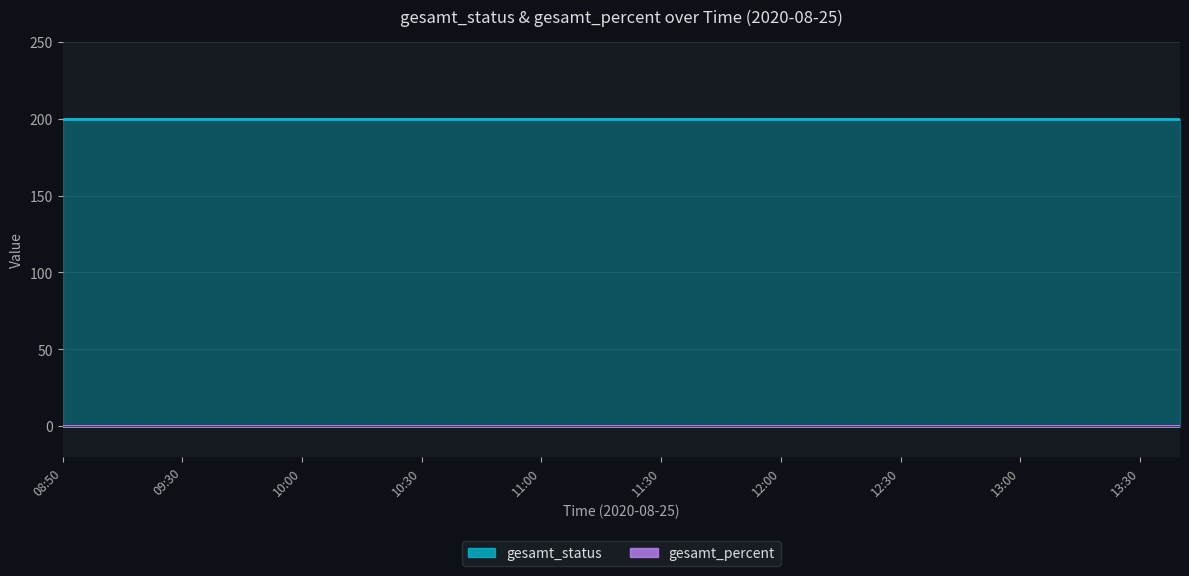

True or false: gesamt_percent has a value of 0 at 13:10.

True